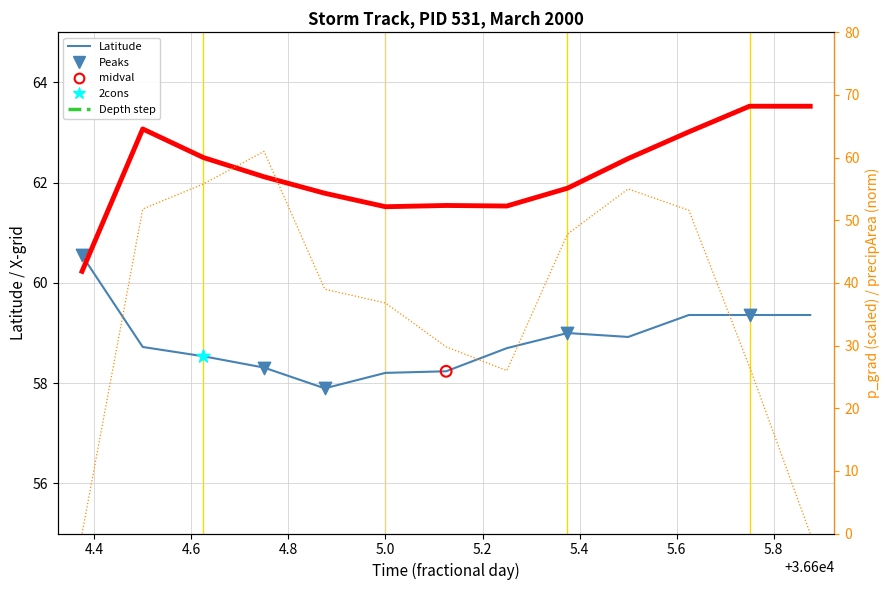

Is the value of x at time greater than the value of depth at 12?

Yes